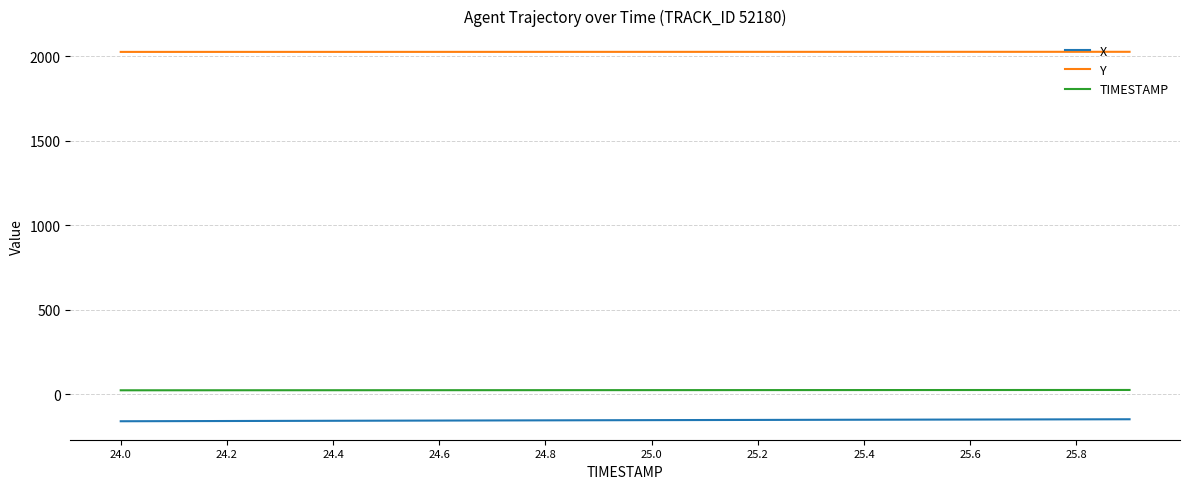

Which series has the largest total across all categories?

Y